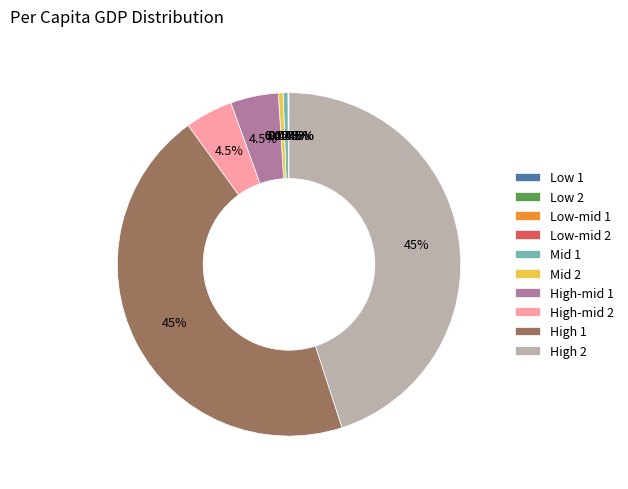

Which has a higher value, High 1 or High-mid 1?

High 1